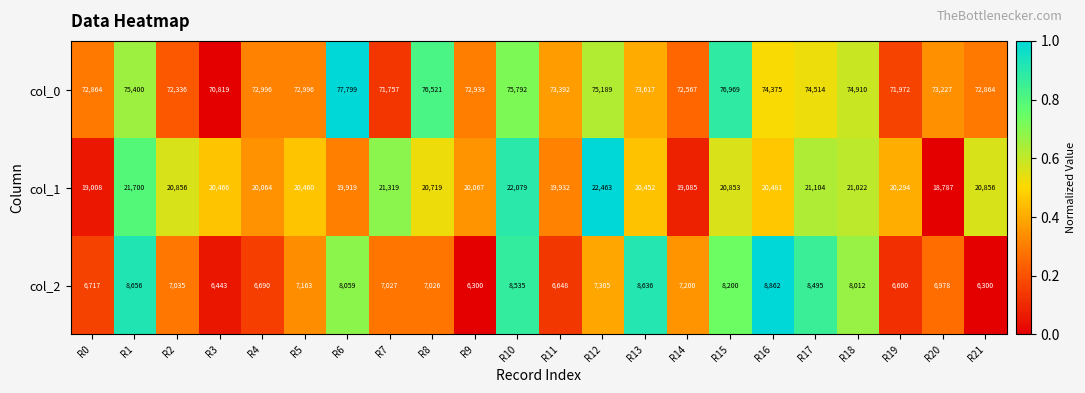

At which label does col_1 reach its peak?

R12